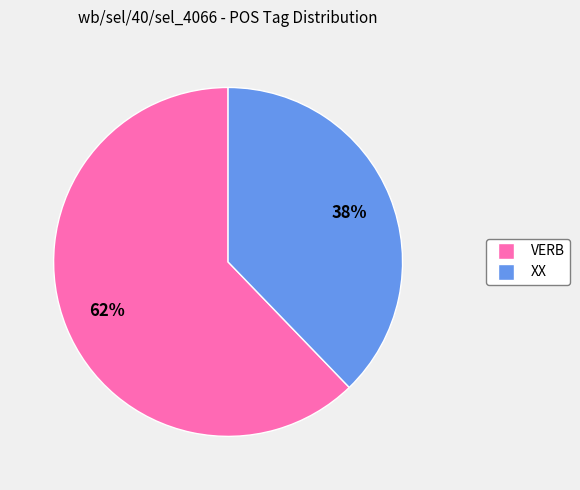

To the nearest percent, what is the combined percentage of VERB and XX?

100%